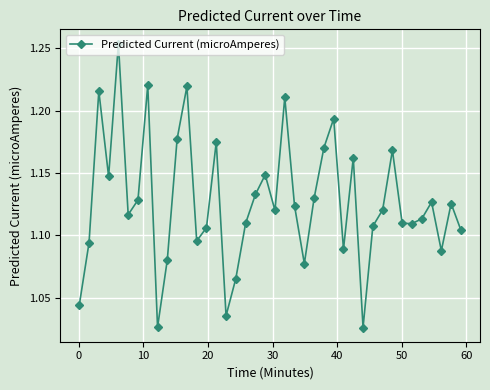

How many values are between 1 and 2?

40